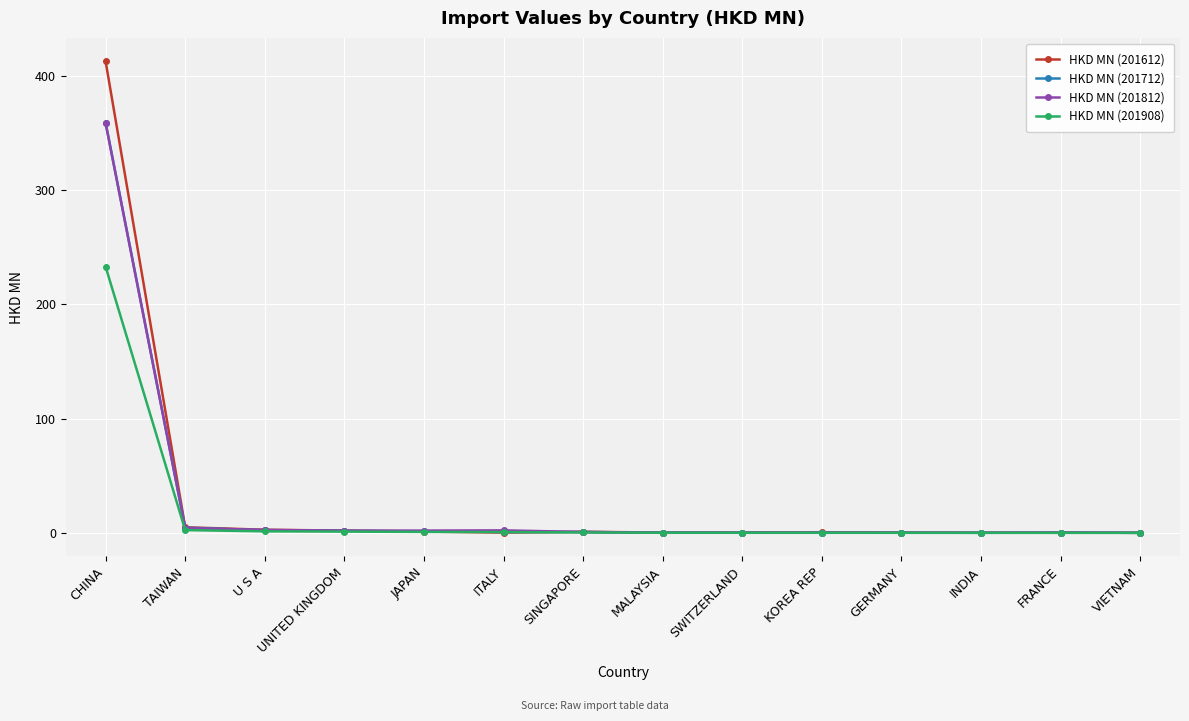

What is the average value of the HKD MN (201712) series?

26.6